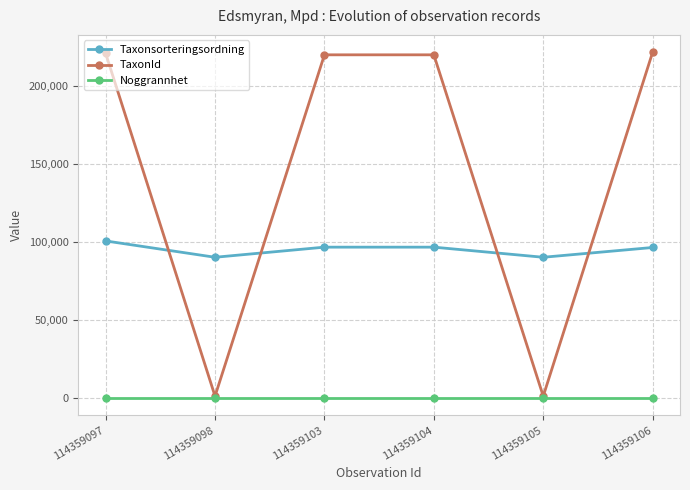

Where is the first local minimum for Taxonsorteringsordning?

114359098